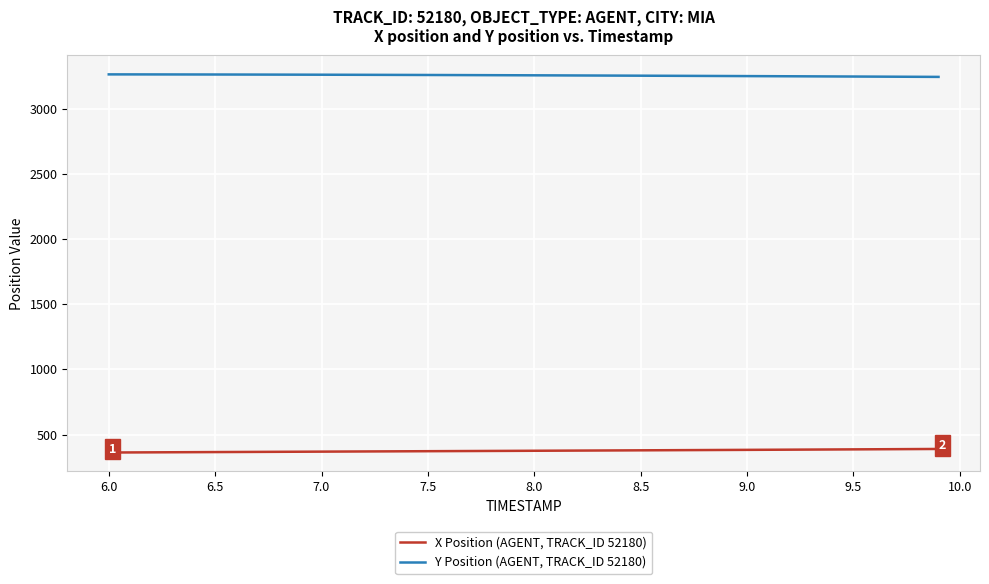

True or false: X Position (AGENT, TRACK_ID 52180) and Y Position (AGENT, TRACK_ID 52180) intersect in this chart.

False